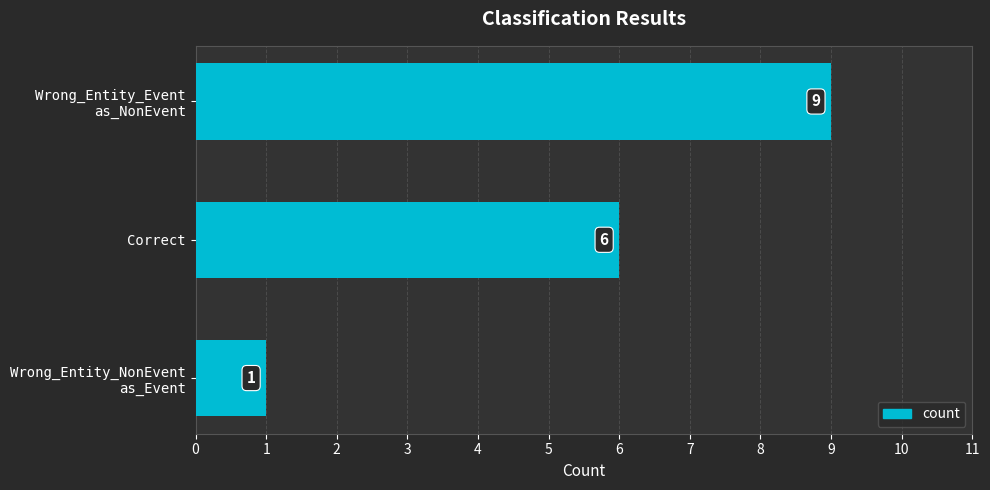

How many values are between 1 and 9?

3